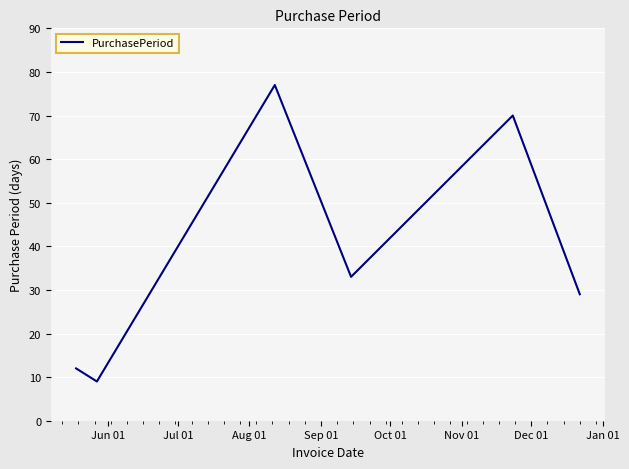

How many categories are shown in the chart?

6